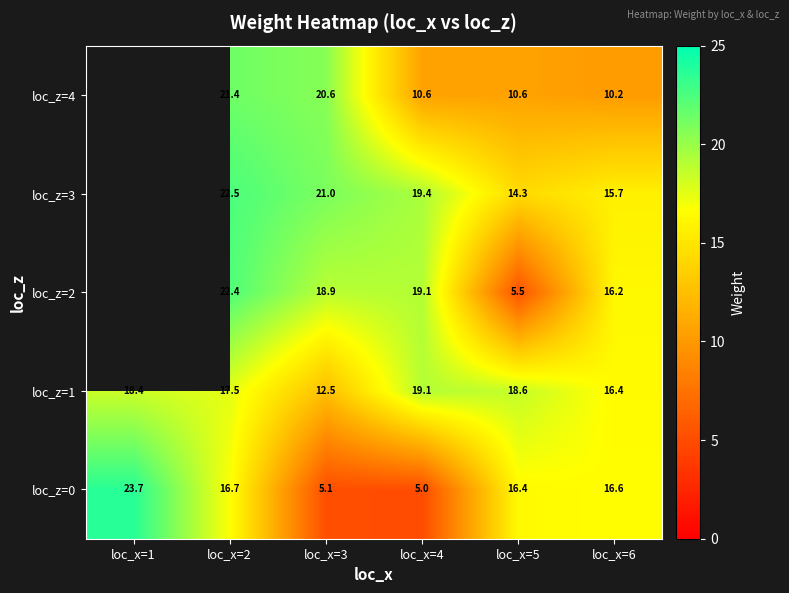

At which category is the sum across all series the highest?

loc_x=2